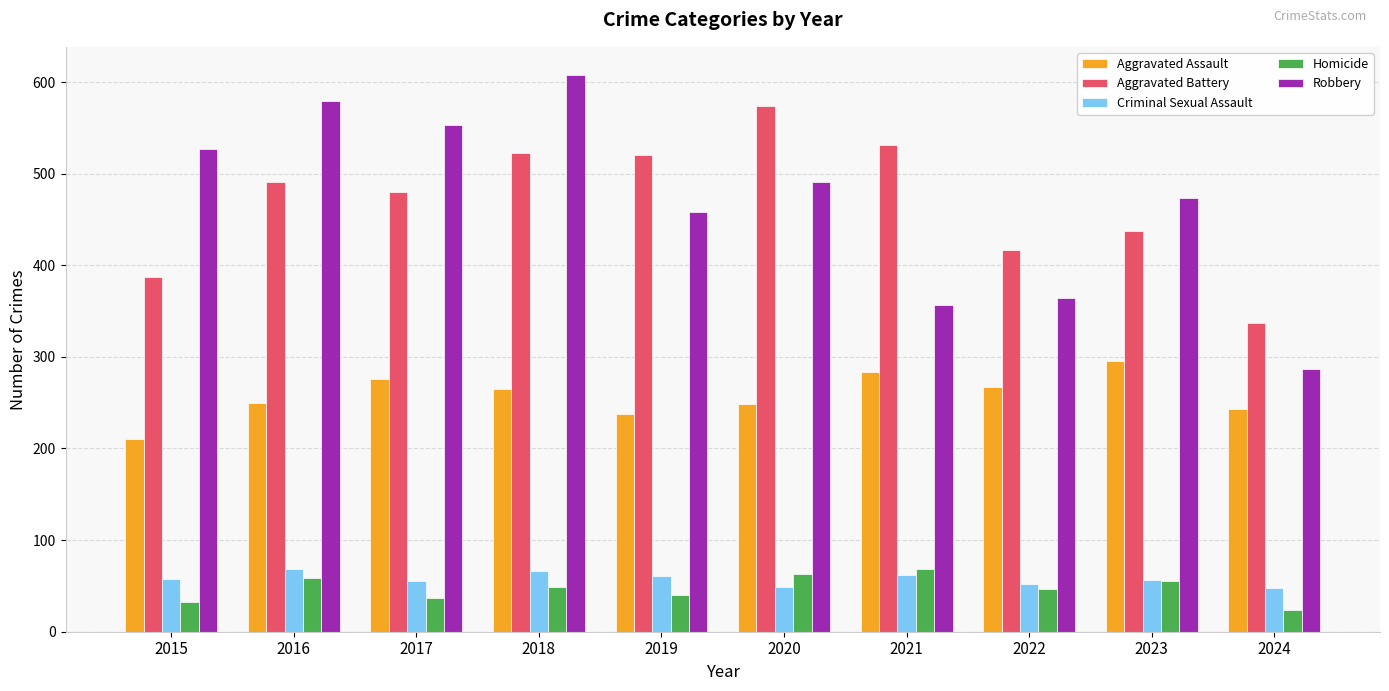

What is the sum of all Aggravated Battery values?

4696